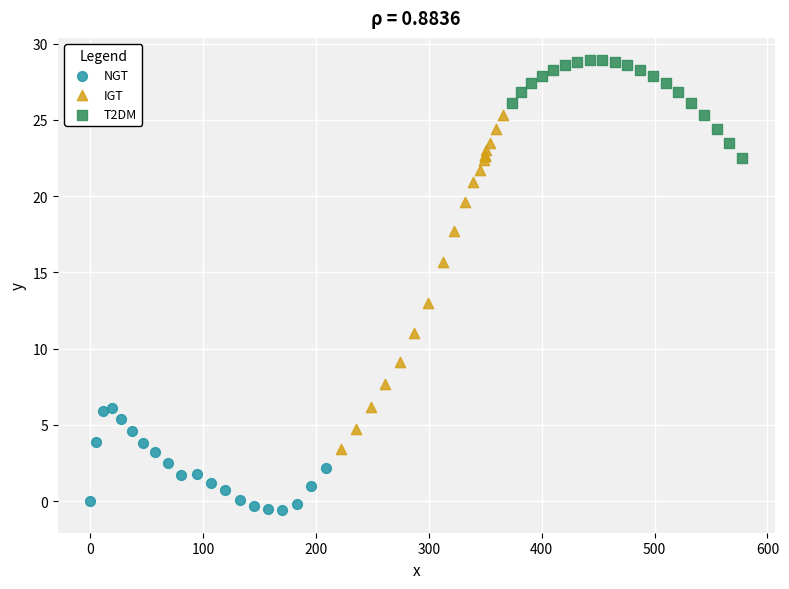

Which series has the widest spread of Y values?

IGT